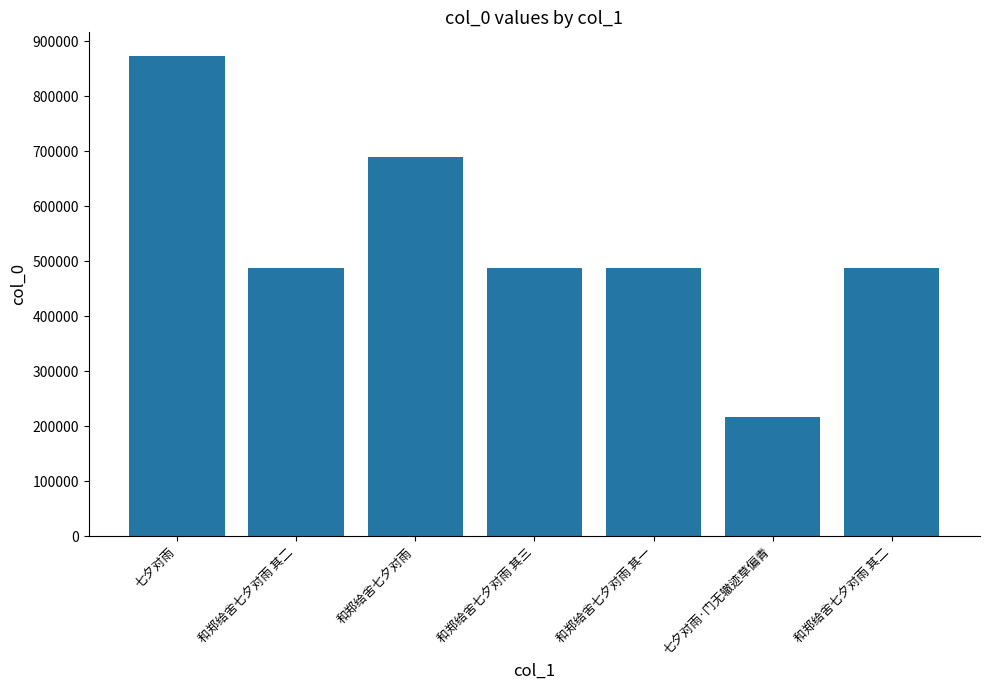

How many bars are there in total?

7